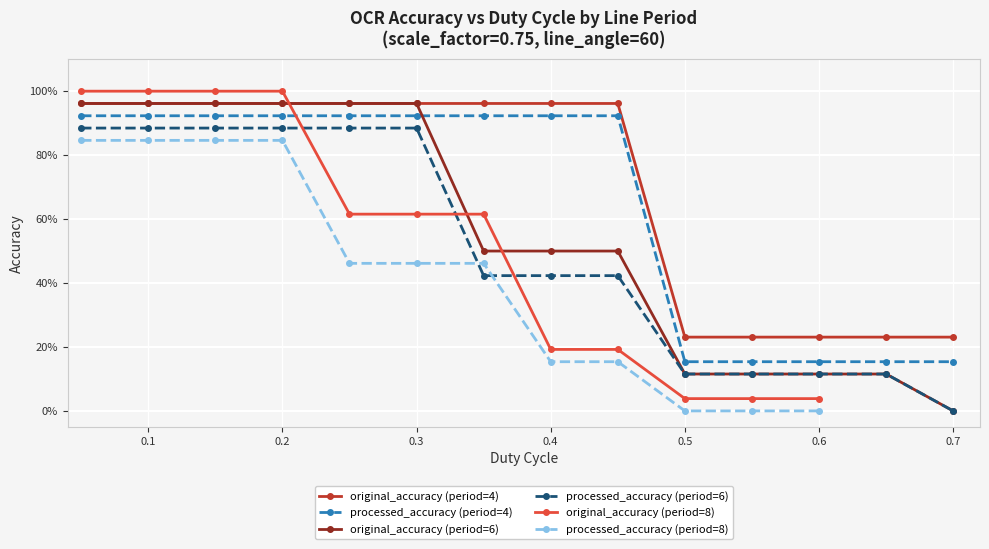

At which category is the sum across all series the highest?

0.05